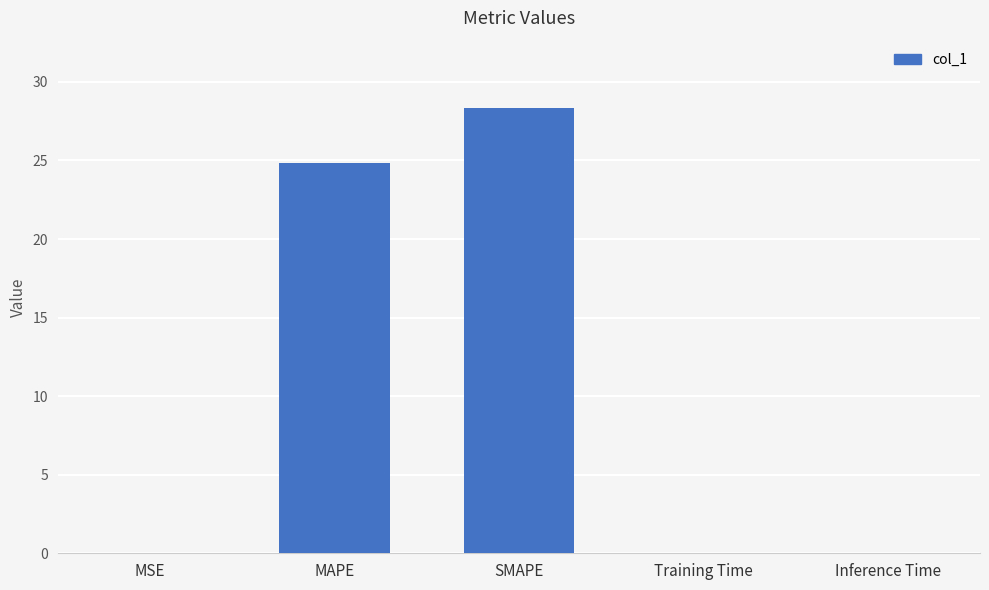

What is the difference between the values at SMAPE and Training Time?

28.4